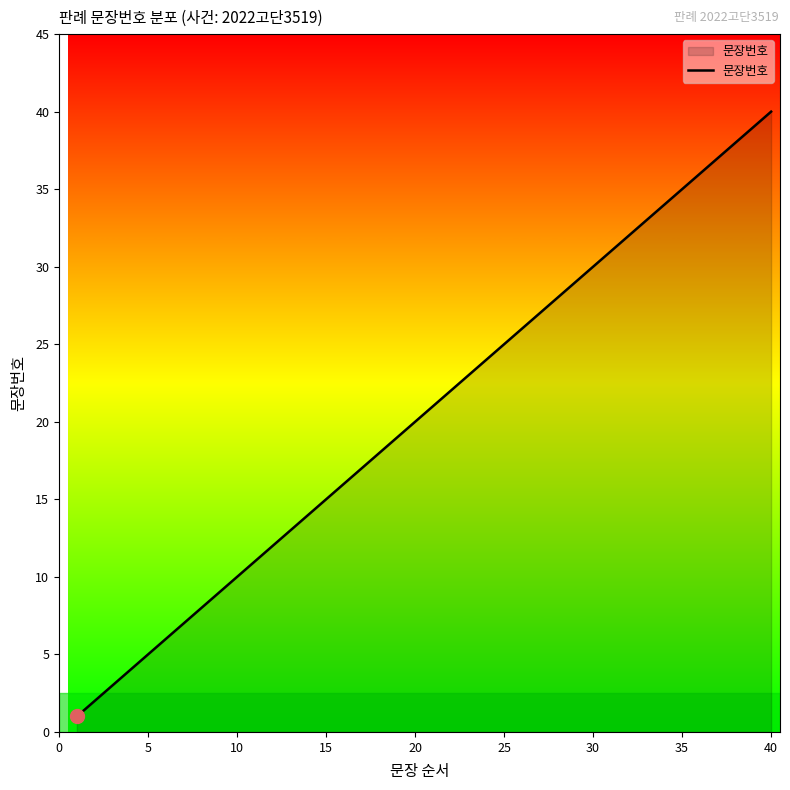

How many lines are shown in the chart?

1